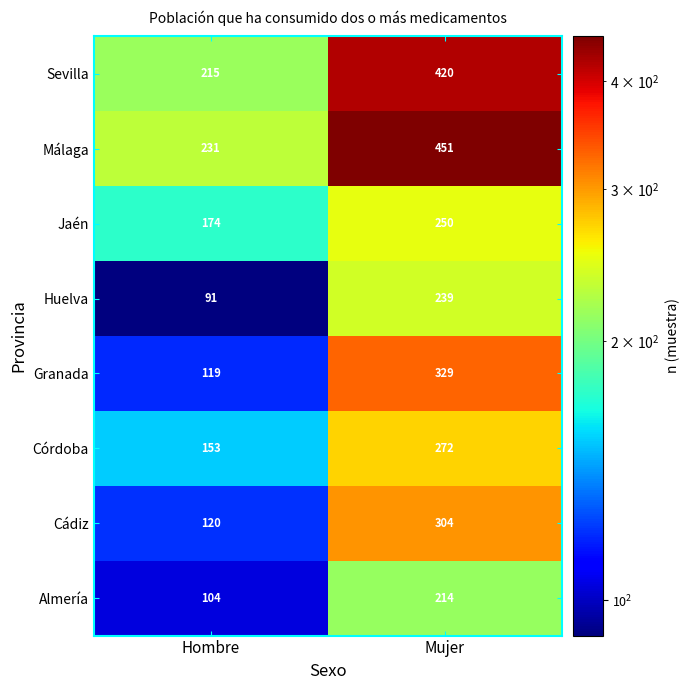

How many data points does each series have?

2